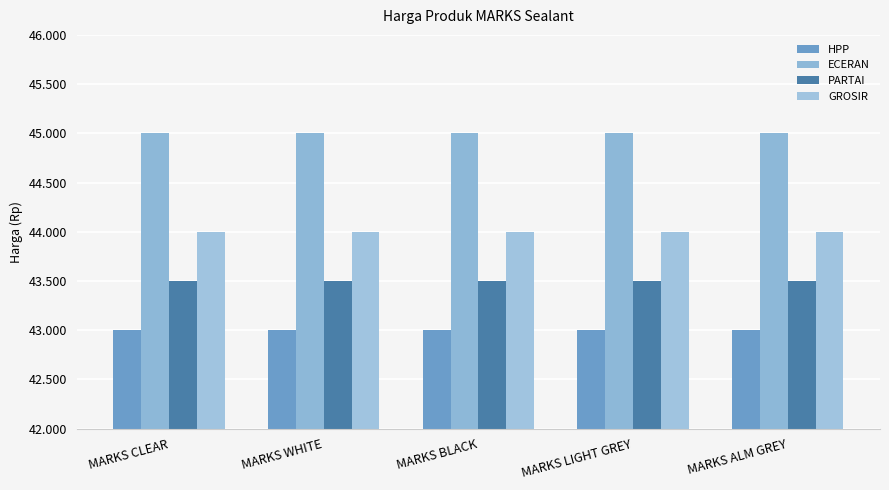

Does the chart contain stacked bars?

No